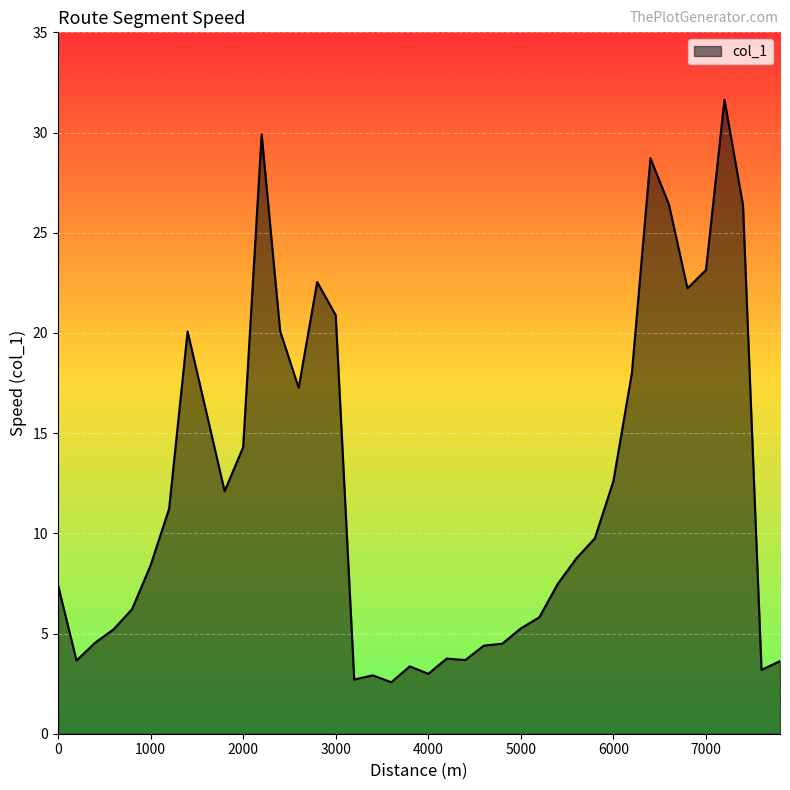

What is the maximum value shown in the chart?

31.6